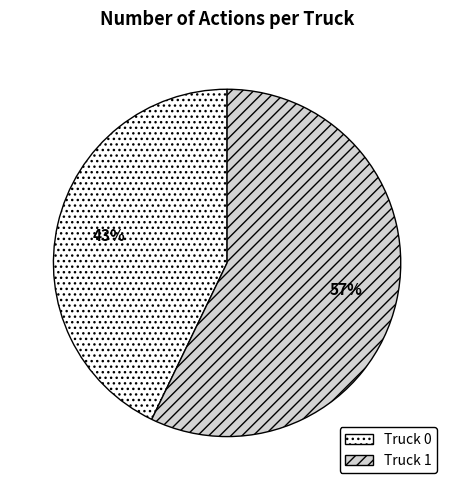

Is there a majority slice in this chart?

Yes